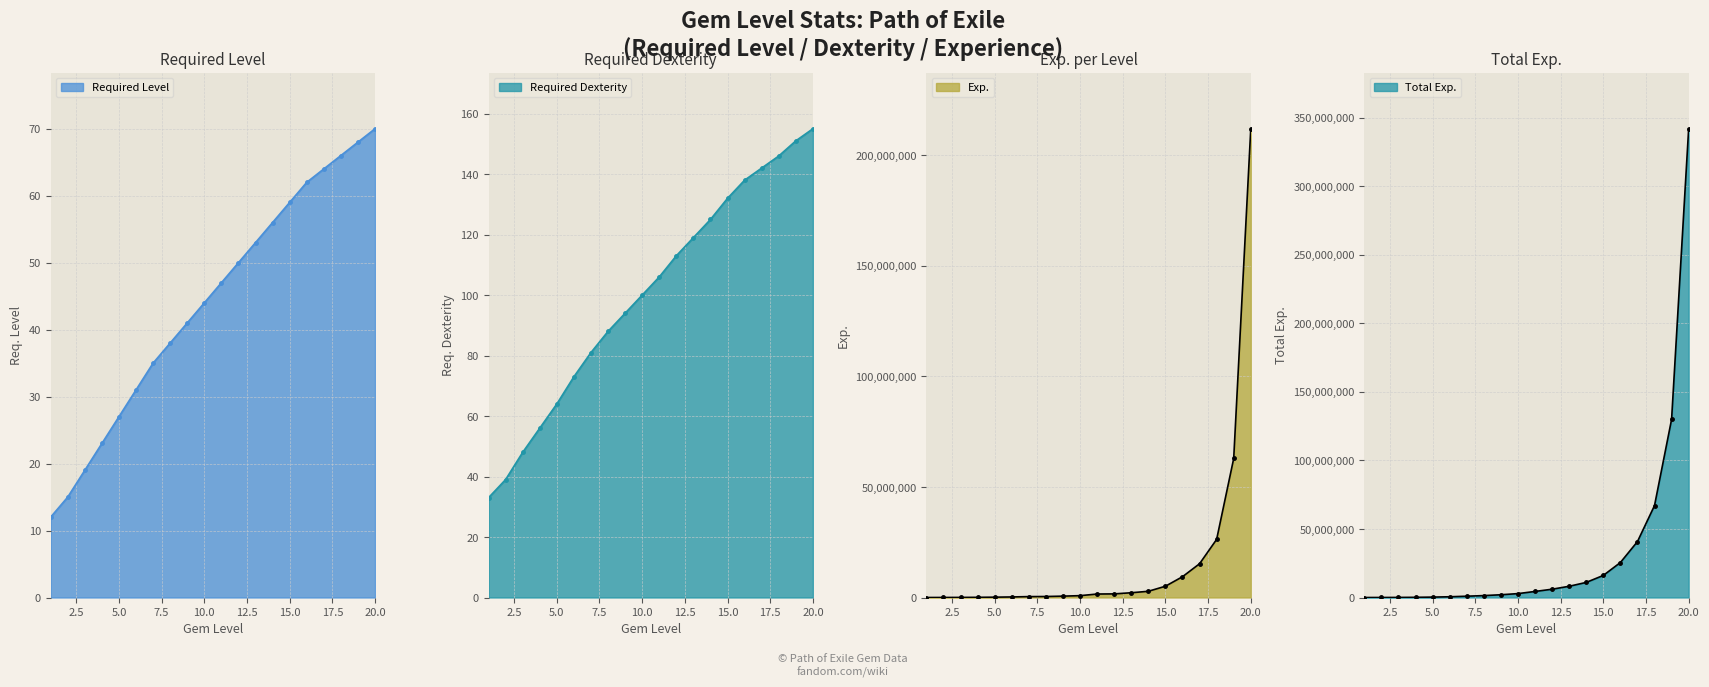

Reading left to right, what are all the values shown in this chart?

Required Level: 12	15	19	23	27	31	35	38	41	44	47	50	53	56	59	62	64	66	68	70
Required Dexterity: 33	39	48	56	64	73	81	88	94	100	106	113	119	125	132	138	142	146	151	155
Exp.: 0	15249	41517	81983	147968	250557	405086	447718	615318	834639	1570760	1633987	2151030	2812189	5099360	9400731	15273366	26286582	62890590	212046017
Total Exp.: 0	15249	56766	138749	286717	537274	942360	1390078	2005396	2840035	4410795	6044782	8195812	11008001	16107361	25508092	40781458	67068040	129958630	342004647